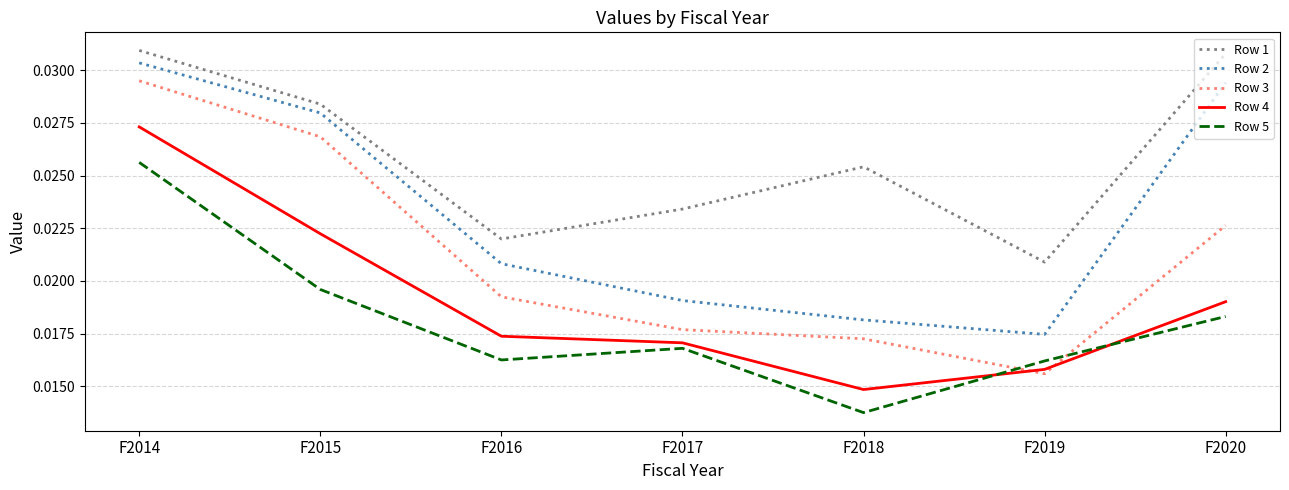

True or false: Row 4 and Row 2 intersect in this chart.

False